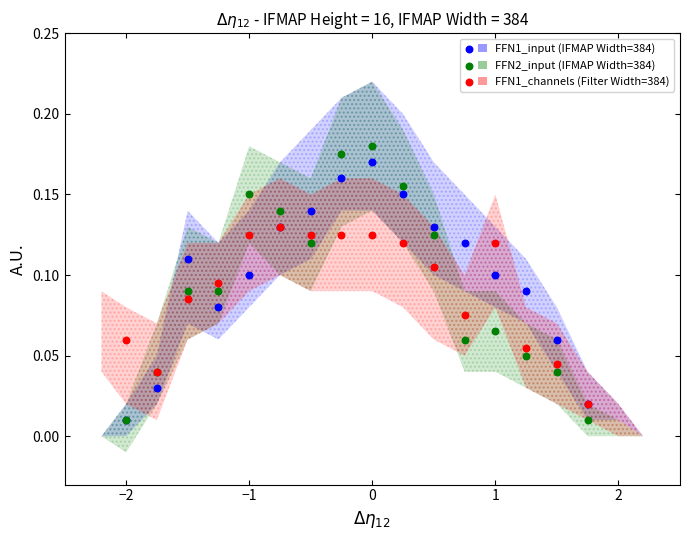

Which series has the widest spread of Y values?

FFN2_input (IFMAP Width=384)